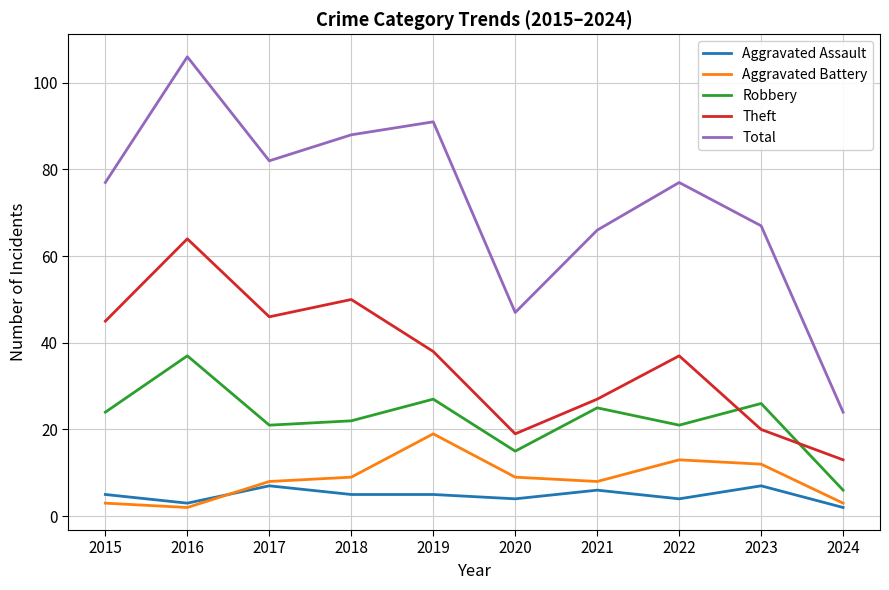

How many lines are shown in the chart?

5